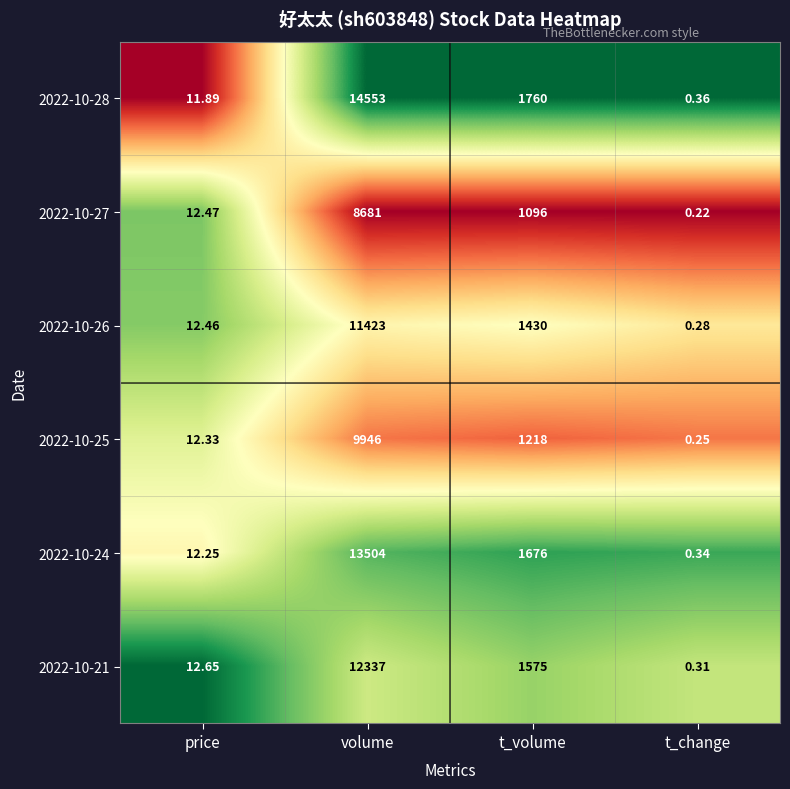

At which label does 2022-10-21 first exceed 1575?

volume